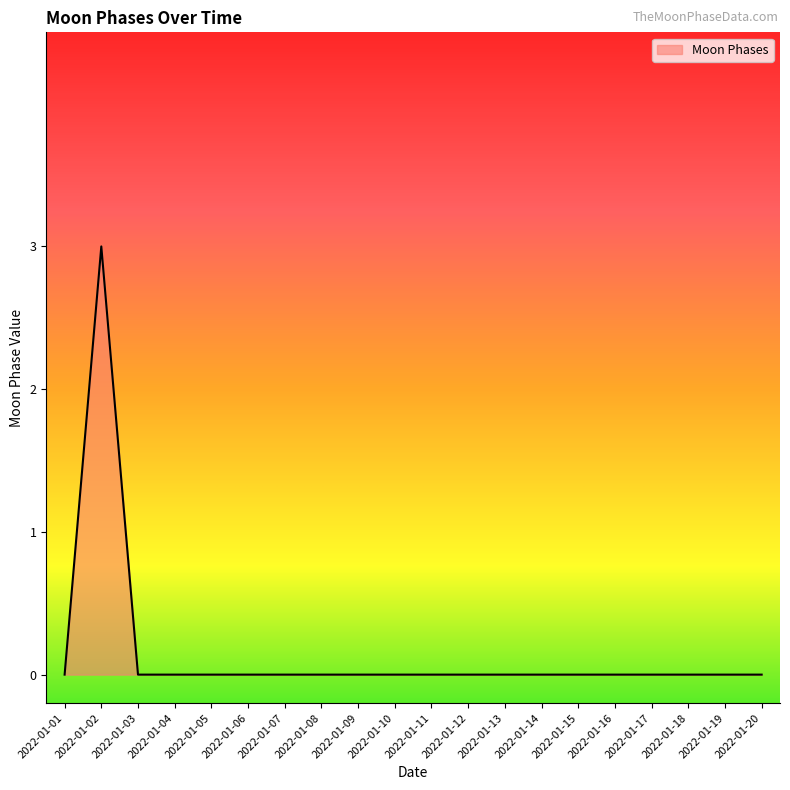

Does the chart display data point markers on the line(s)?

No